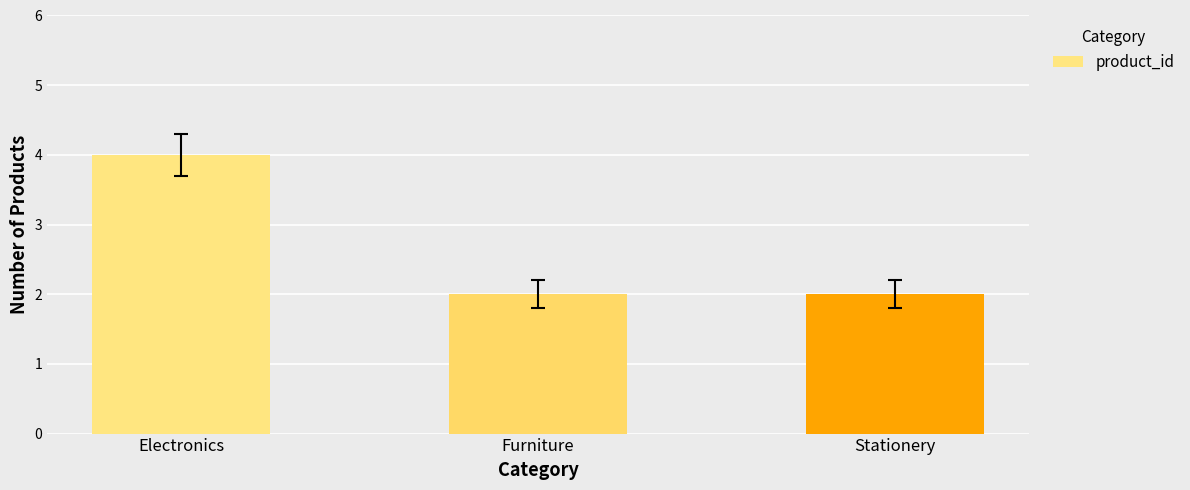

The value at Furniture is 3. True or false?

False